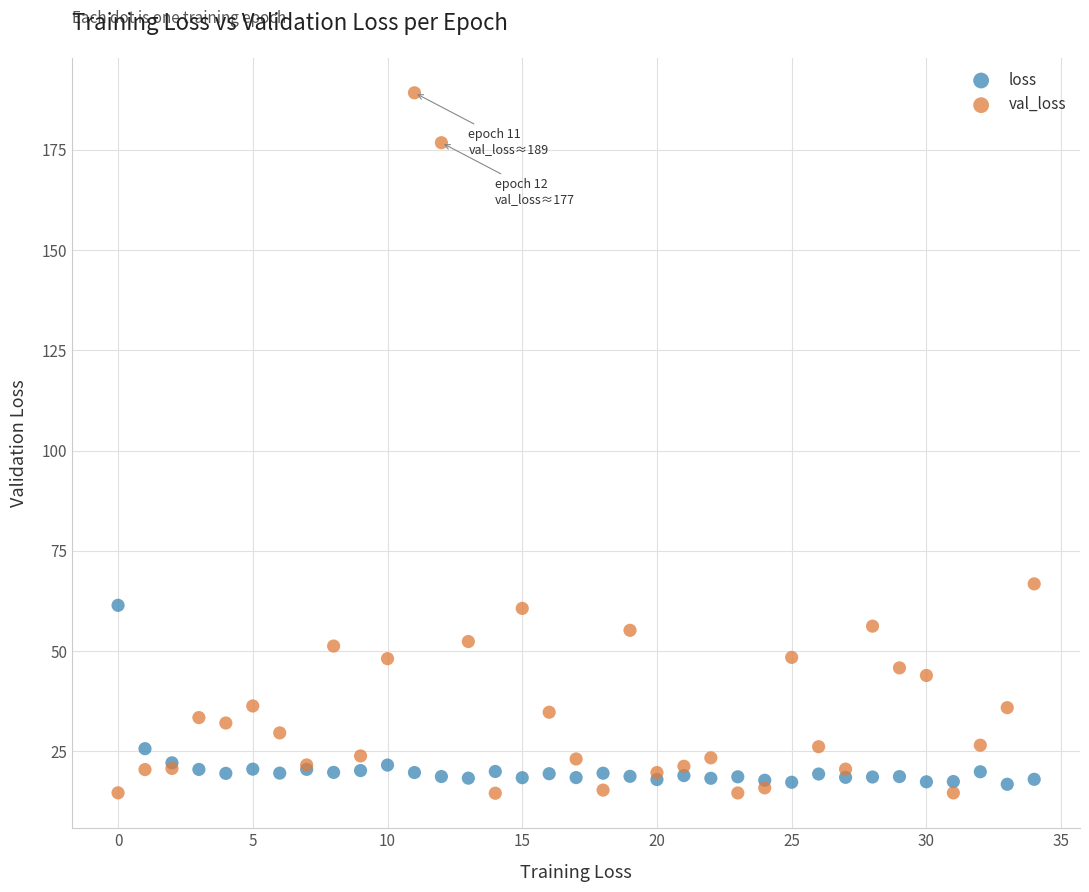

Across all series, what Y value is closest to 101?

66.8